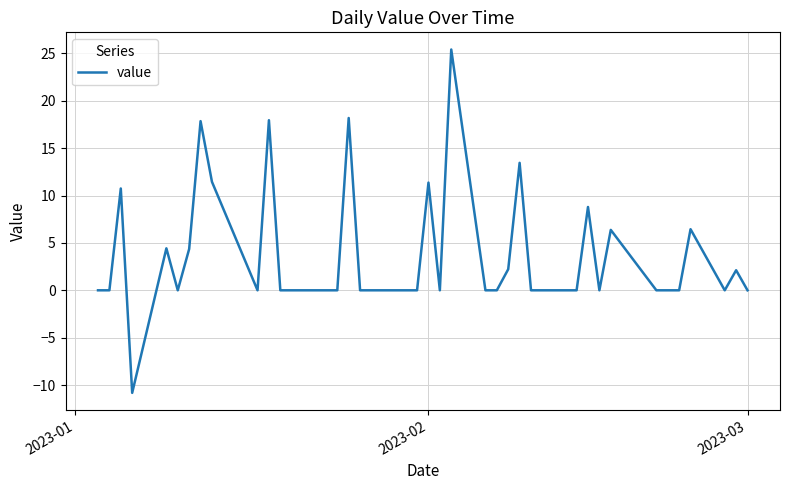

What is the greatest value displayed?

25.4